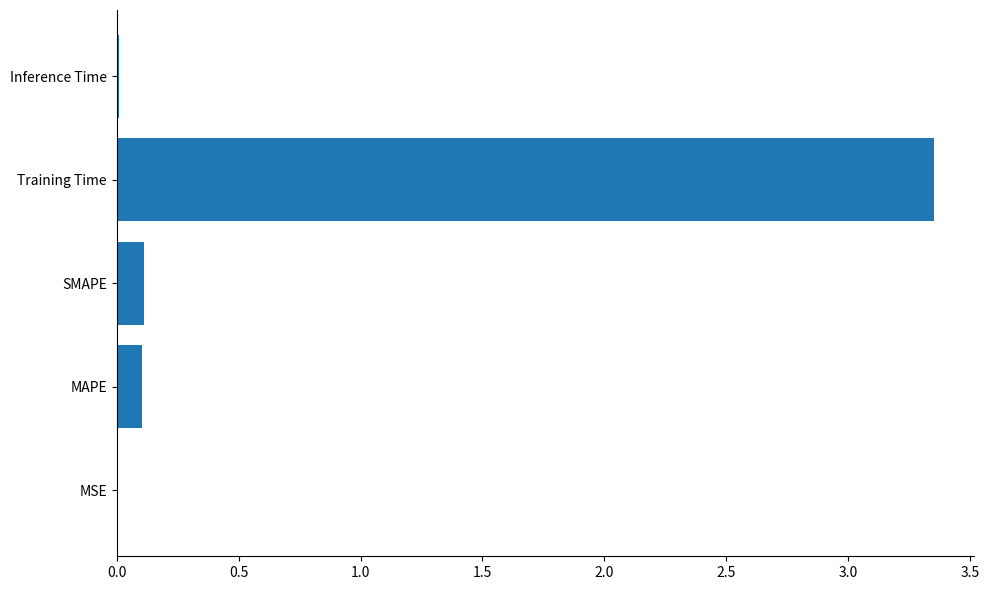

What is the sum of all values?

3.6